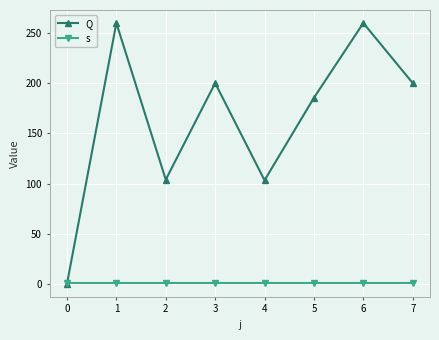

Between 2 and 7, which series saw the biggest shift?

Q